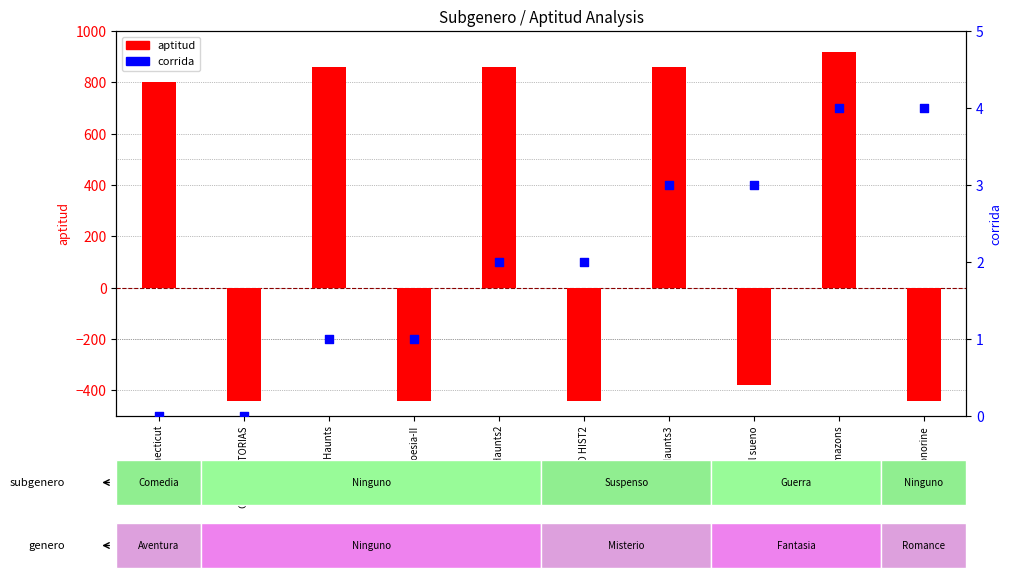

Is the value of aptitud at CINCO HIST2 greater than the value of corrida at Poesia-II?

No